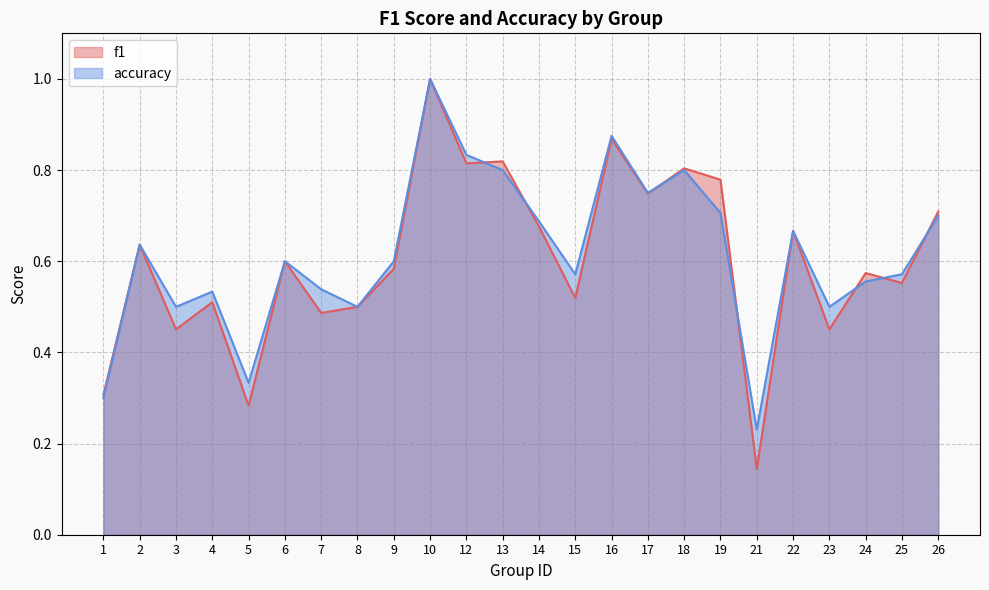

What is the value of the f1 point at the 16th from the left?

0.7